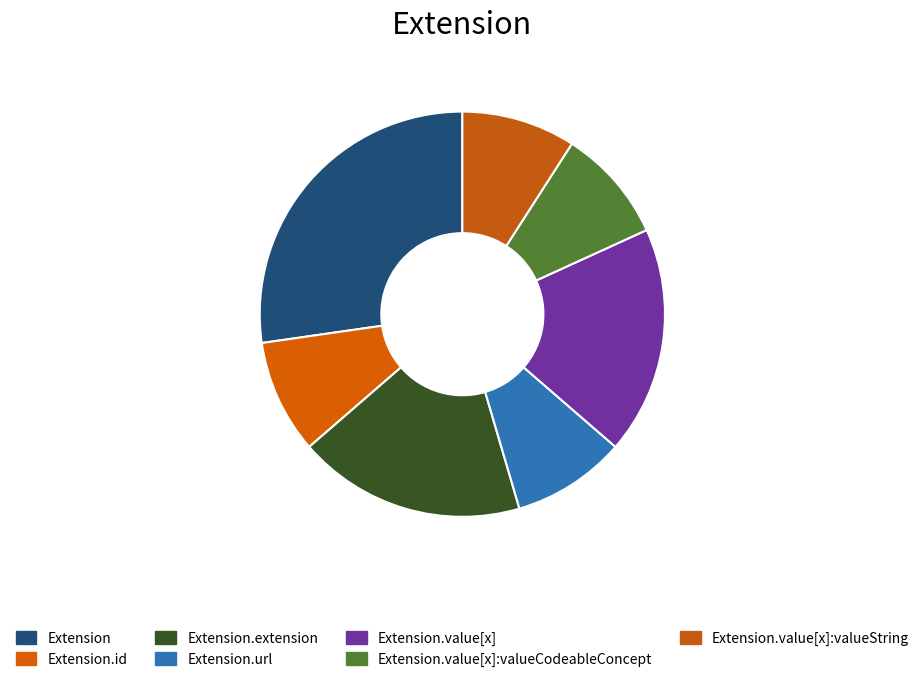

What is the total percentage of Extension and Extension.value[x]?

45.5%